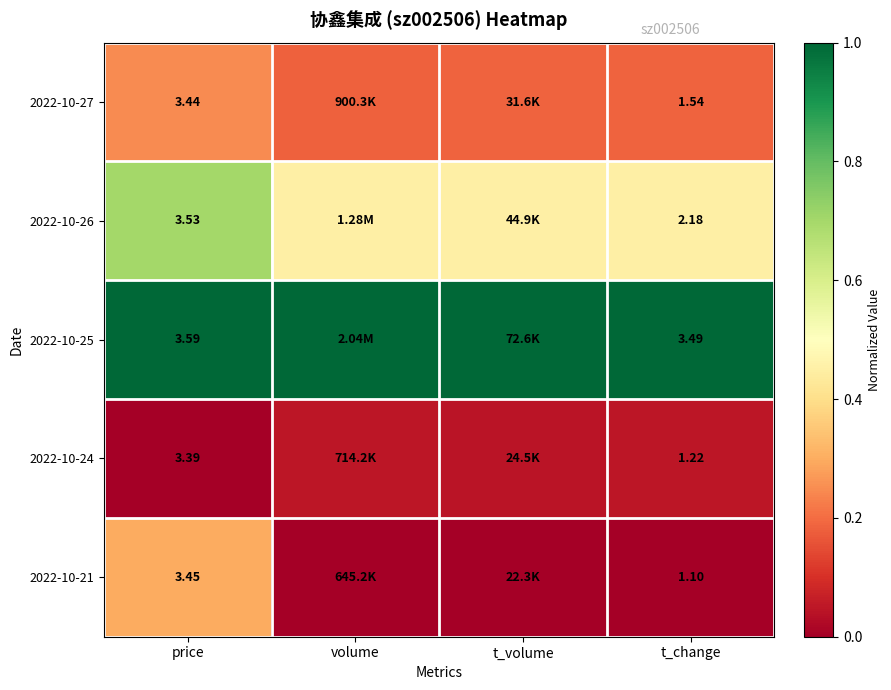

How many distinct data groups are displayed?

5